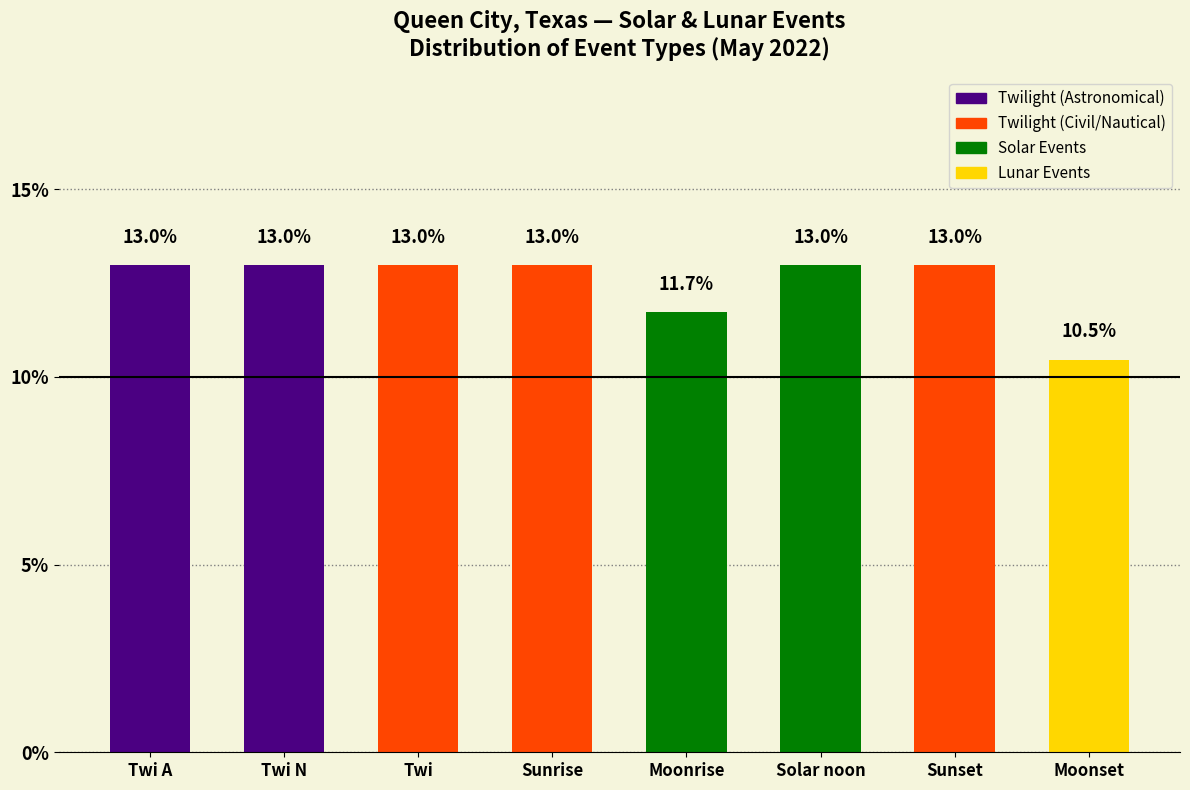

Reading right to left, what are all the values shown in this chart?

10.5	13.0	13.0	11.7	13.0	13.0	13.0	13.0